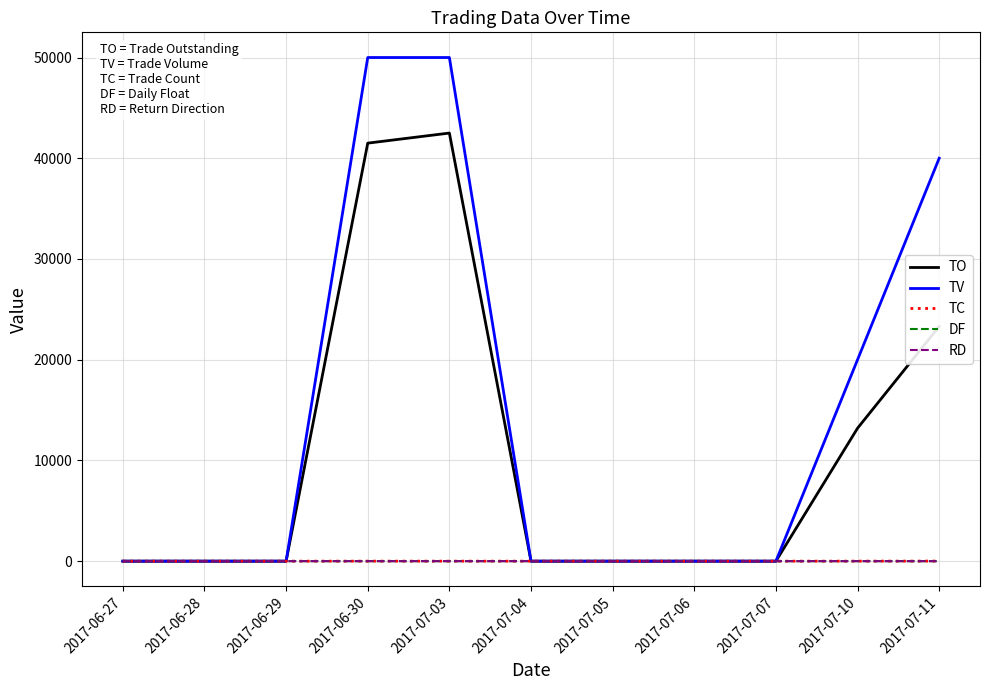

What is the difference between the maximum and minimum values in the TV series?

50000.0